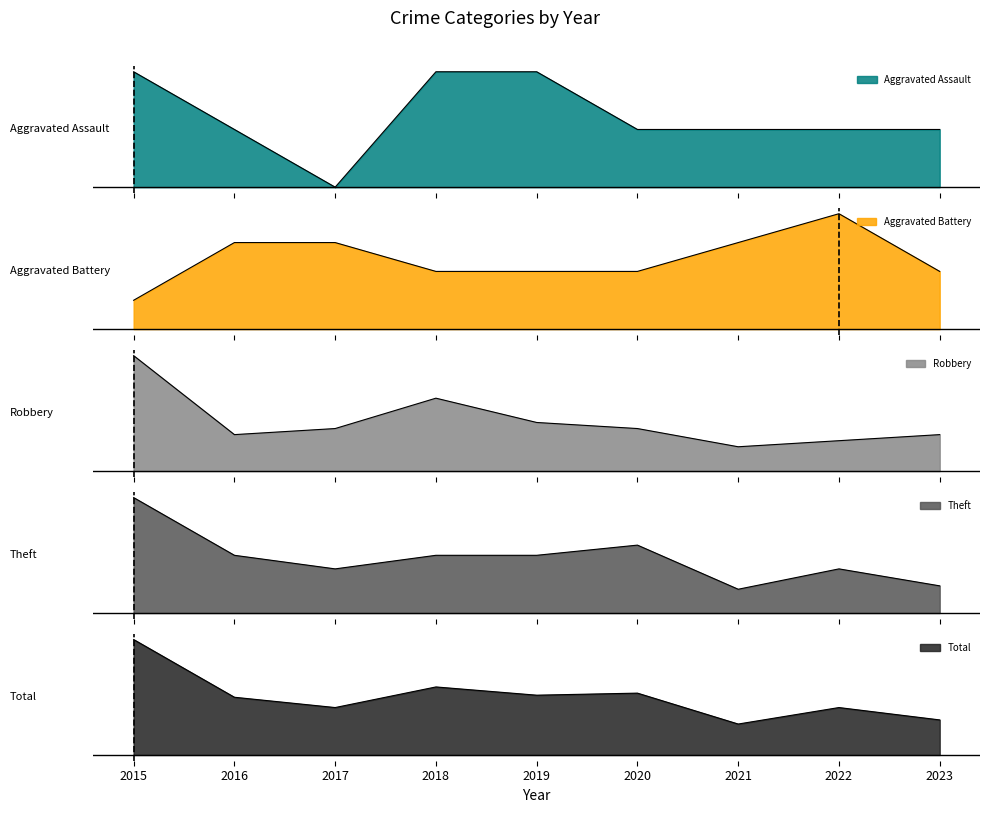

How many interior local peaks does the Total series have?

3